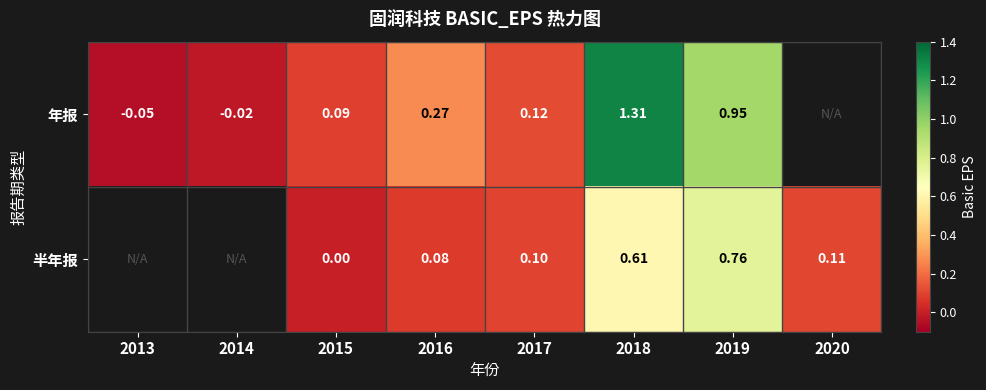

Between 2014 and 2017, which is larger?

2017